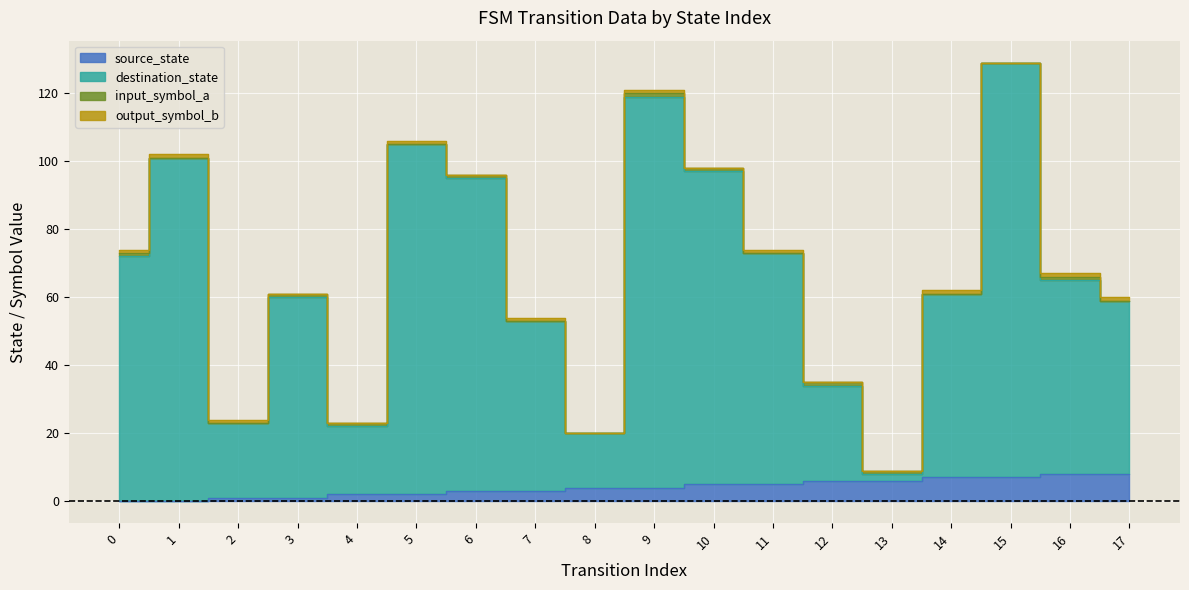

True or false: source_state and destination_state cross at least once.

False